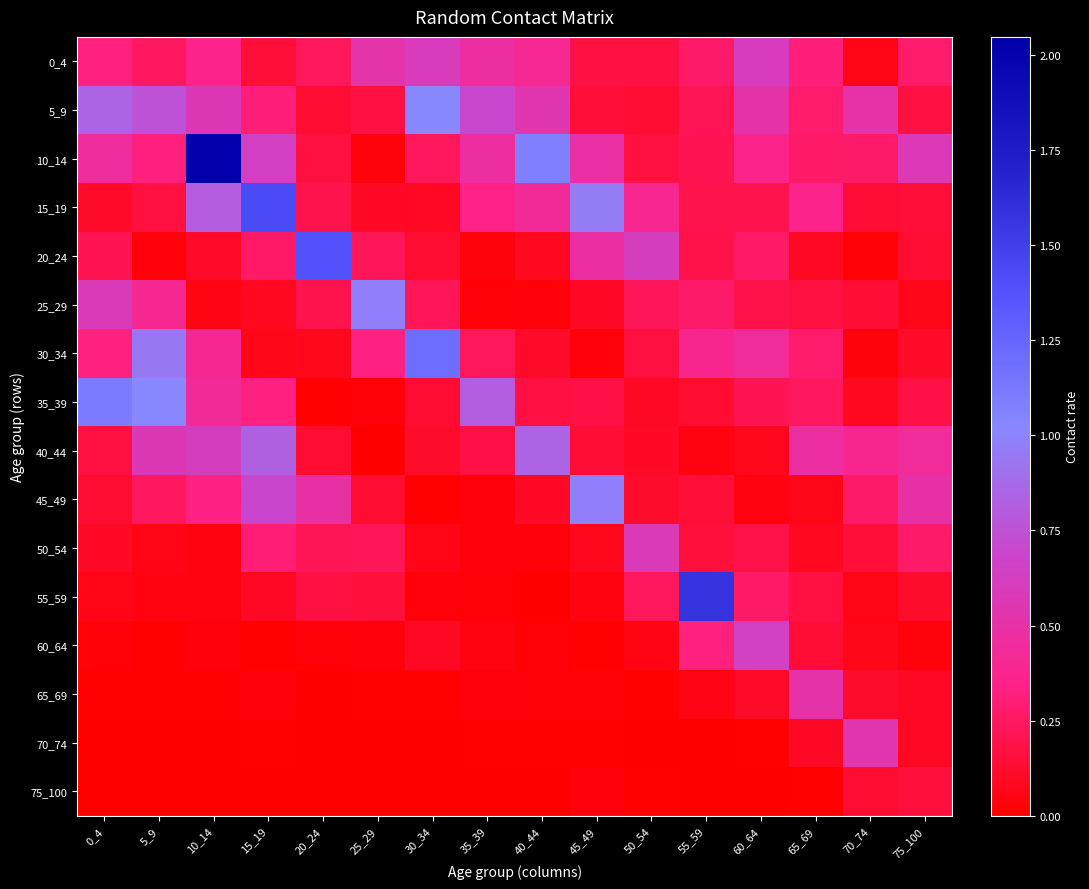

Reading right to left, extract all data points from this chart.

0_4: 75_100=0.3	70_74=0.1	65_69=0.3	60_64=0.6	55_59=0.3	50_54=0.2	45_49=0.2	40_44=0.4	35_39=0.5	30_34=0.6	25_29=0.5	20_24=0.2	15_19=0.1	10_14=0.4	5_9=0.2	0_4=0.3
5_9: 75_100=0.2	70_74=0.5	65_69=0.3	60_64=0.5	55_59=0.2	50_54=0.1	45_49=0.1	40_44=0.6	35_39=0.7	30_34=1.0	25_29=0.2	20_24=0.1	15_19=0.3	10_14=0.6	5_9=0.8	0_4=0.8
10_14: 75_100=0.6	70_74=0.3	65_69=0.3	60_64=0.4	55_59=0.2	50_54=0.2	45_49=0.5	40_44=1.1	35_39=0.5	30_34=0.2	25_29=0.0	20_24=0.2	15_19=0.6	10_14=2.0	5_9=0.3	0_4=0.5
15_19: 75_100=0.1	70_74=0.1	65_69=0.4	60_64=0.2	55_59=0.2	50_54=0.4	45_49=1.0	40_44=0.4	35_39=0.3	30_34=0.1	25_29=0.1	20_24=0.2	15_19=1.4	10_14=0.8	5_9=0.2	0_4=0.1
20_24: 75_100=0.1	70_74=0.0	65_69=0.1	60_64=0.3	55_59=0.2	50_54=0.6	45_49=0.5	40_44=0.1	35_39=0.0	30_34=0.1	25_29=0.2	20_24=1.4	15_19=0.3	10_14=0.1	5_9=0.0	0_4=0.2
25_29: 75_100=0.1	70_74=0.1	65_69=0.2	60_64=0.2	55_59=0.3	50_54=0.2	45_49=0.1	40_44=0.0	35_39=0.0	30_34=0.2	25_29=1.0	20_24=0.2	15_19=0.1	10_14=0.1	5_9=0.4	0_4=0.6
30_34: 75_100=0.1	70_74=0.0	65_69=0.3	60_64=0.4	55_59=0.4	50_54=0.2	45_49=0.0	40_44=0.1	35_39=0.2	30_34=1.2	25_29=0.3	20_24=0.1	15_19=0.1	10_14=0.4	5_9=0.9	0_4=0.3
35_39: 75_100=0.2	70_74=0.1	65_69=0.2	60_64=0.2	55_59=0.1	50_54=0.1	45_49=0.2	40_44=0.2	35_39=0.8	30_34=0.1	25_29=0.0	20_24=0.0	15_19=0.3	10_14=0.4	5_9=1.0	0_4=1.1
40_44: 75_100=0.4	70_74=0.4	65_69=0.5	60_64=0.1	55_59=0.0	50_54=0.1	45_49=0.1	40_44=0.8	35_39=0.2	30_34=0.1	25_29=0.0	20_24=0.1	15_19=0.8	10_14=0.6	5_9=0.6	0_4=0.2
45_49: 75_100=0.5	70_74=0.3	65_69=0.1	60_64=0.0	55_59=0.2	50_54=0.1	45_49=1.0	40_44=0.1	35_39=0.0	30_34=0.0	25_29=0.1	20_24=0.5	15_19=0.7	10_14=0.3	5_9=0.2	0_4=0.1
50_54: 75_100=0.3	70_74=0.1	65_69=0.1	60_64=0.2	55_59=0.2	50_54=0.6	45_49=0.1	40_44=0.0	35_39=0.0	30_34=0.1	25_29=0.2	20_24=0.2	15_19=0.3	10_14=0.0	5_9=0.1	0_4=0.1
55_59: 75_100=0.1	70_74=0.1	65_69=0.2	60_64=0.3	55_59=1.6	50_54=0.2	45_49=0.0	40_44=0.0	35_39=0.0	30_34=0.0	25_29=0.2	20_24=0.2	15_19=0.1	10_14=0.0	5_9=0.0	0_4=0.1
60_64: 75_100=0.0	70_74=0.1	65_69=0.1	60_64=0.6	55_59=0.3	50_54=0.1	45_49=0.0	40_44=0.0	35_39=0.0	30_34=0.1	25_29=0.0	20_24=0.0	15_19=0.0	10_14=0.0	5_9=0.0	0_4=0.0
65_69: 75_100=0.1	70_74=0.1	65_69=0.5	60_64=0.1	55_59=0.1	50_54=0.0	45_49=0.0	40_44=0.0	35_39=0.0	30_34=0.0	25_29=0.0	20_24=0.0	15_19=0.0	10_14=0.0	5_9=0.0	0_4=0.0
70_74: 75_100=0.1	70_74=0.5	65_69=0.1	60_64=0.0	55_59=0.0	50_54=0.0	45_49=0.0	40_44=0.0	35_39=0.0	30_34=0.0	25_29=0.0	20_24=0.0	15_19=0.0	10_14=0.0	5_9=0.0	0_4=0.0
75_100: 75_100=0.2	70_74=0.1	65_69=0.0	60_64=0.0	55_59=0.0	50_54=0.0	45_49=0.0	40_44=0.0	35_39=0.0	30_34=0.0	25_29=0.0	20_24=0.0	15_19=0.0	10_14=0.0	5_9=0.0	0_4=0.0